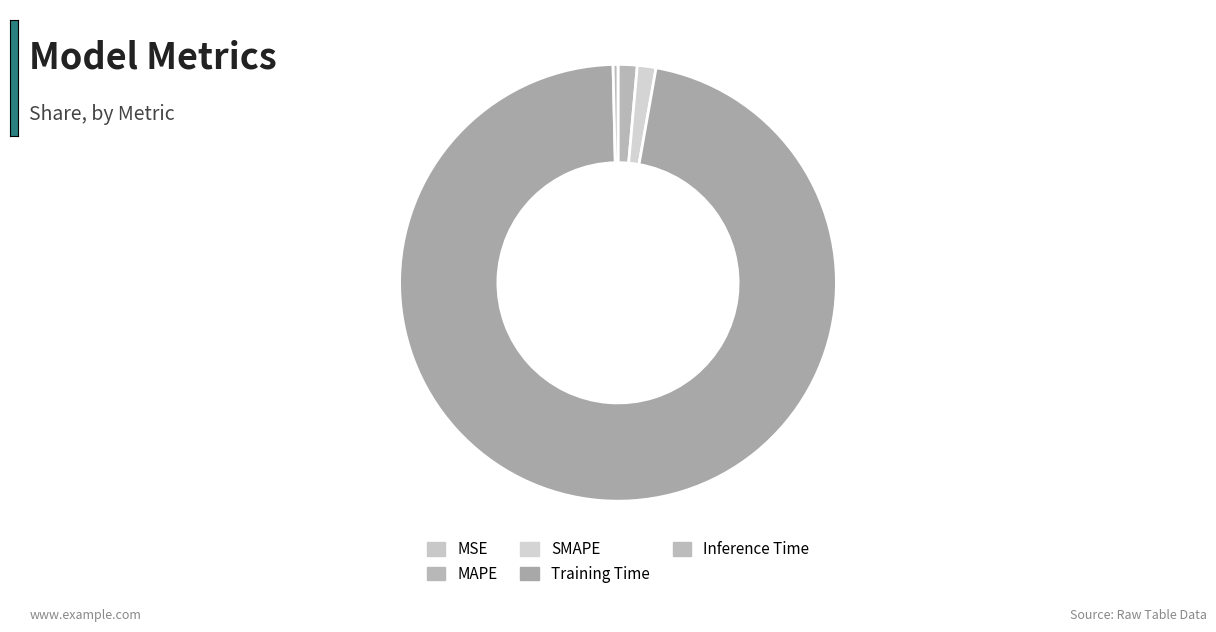

Rank the categories by value from lowest to highest.

MSE, Inference Time, SMAPE, MAPE, Training Time